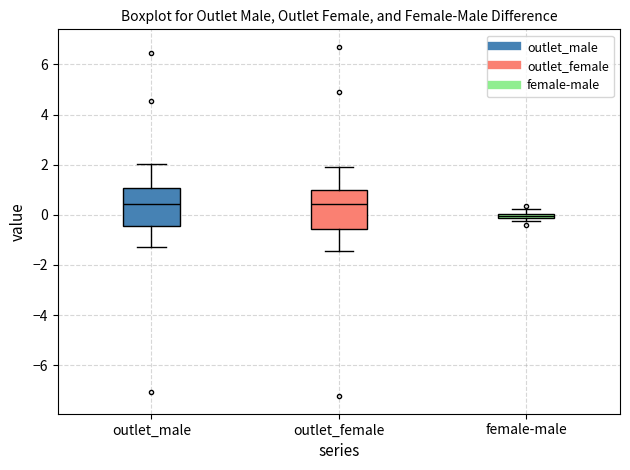

Where is the upper edge of the box for outlet_female on the y-axis? The values are not printed on the chart, so give them approximately, as read against the axis.

1.0